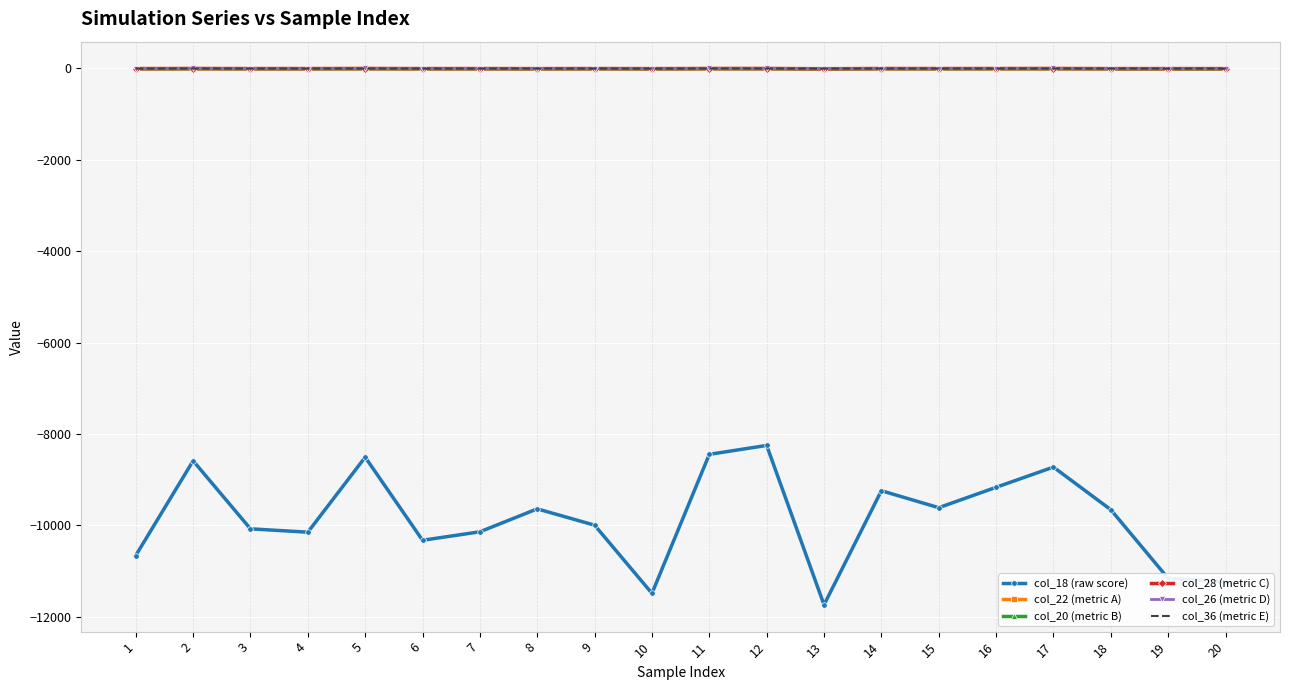

How many lines are shown in the chart?

6